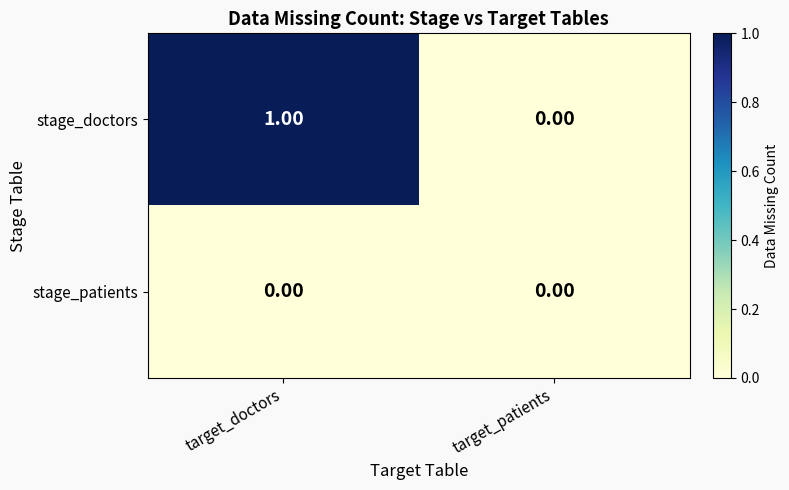

At which label is stage_doctors closest to 0?

target_patients